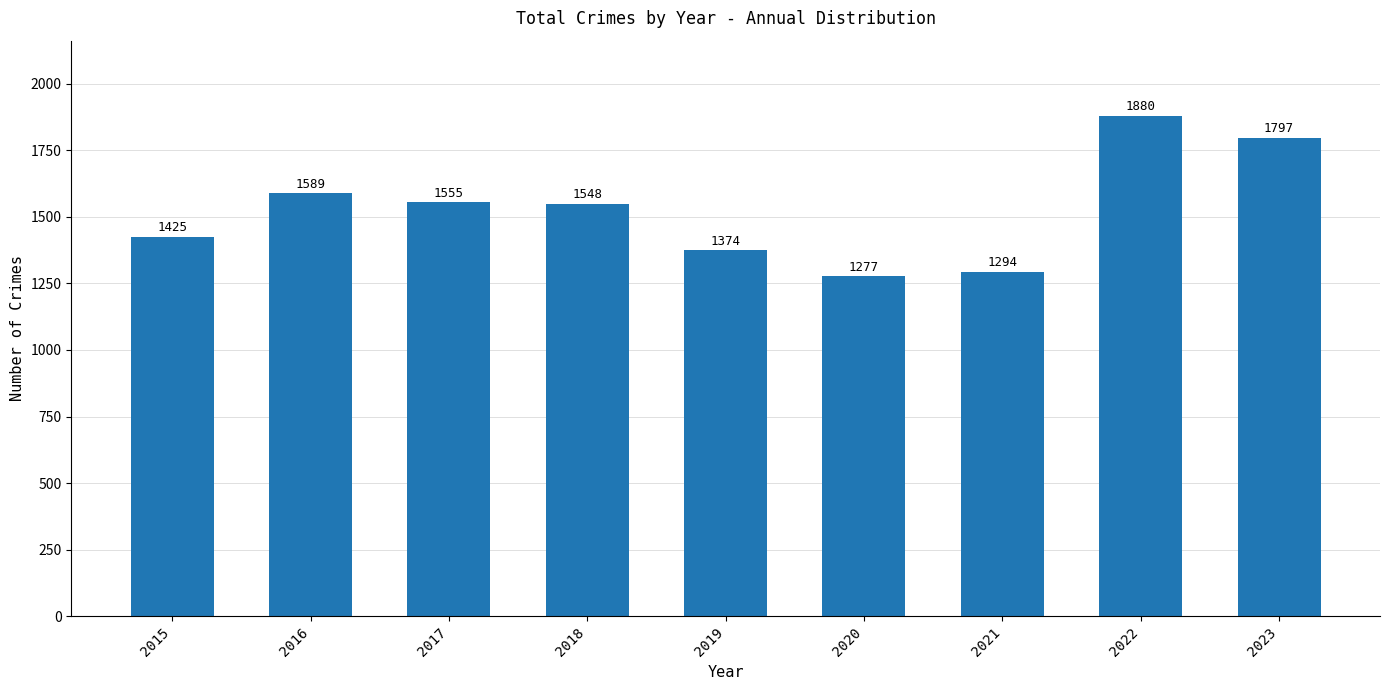

At which category does the chart reach its peak across all series?

2022